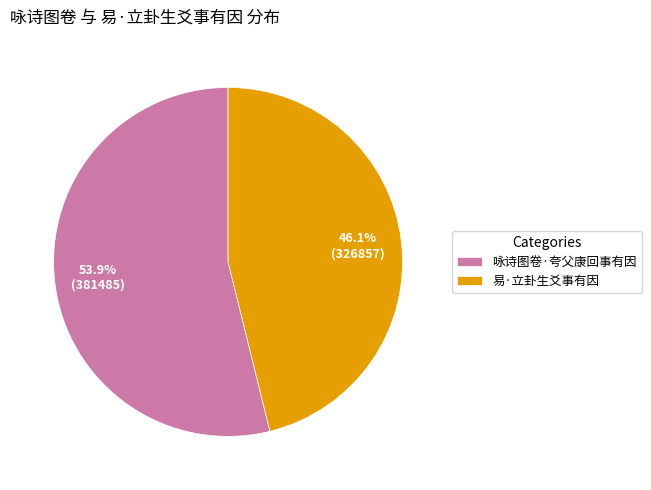

Which has a higher value, 咏诗图卷·夸父康回事有因 or 易·立卦生爻事有因?

咏诗图卷·夸父康回事有因